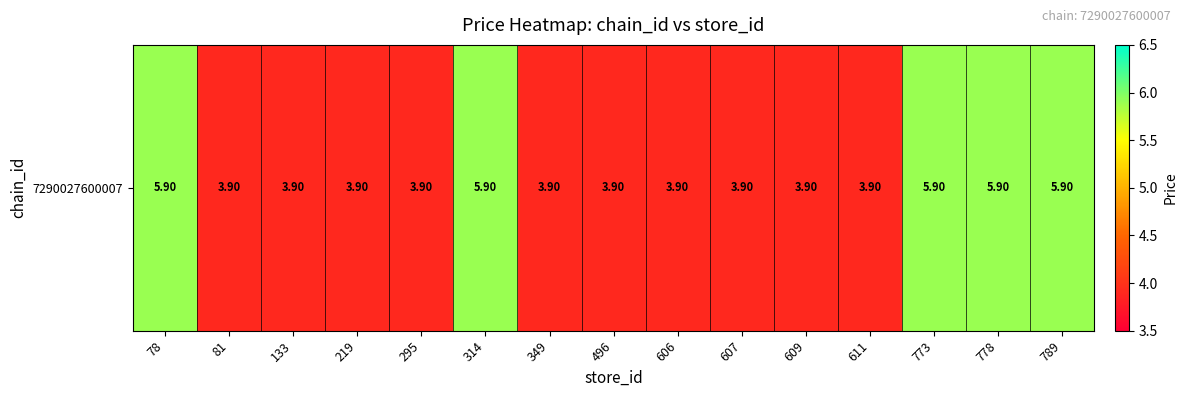

What is the sum of all values?

68.5